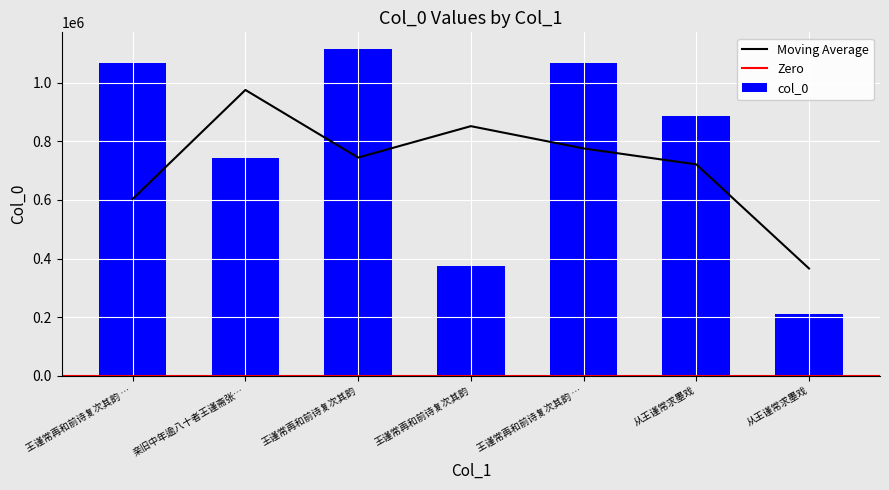

Reading left to right, list all the values displayed in this chart.

王谨常再和前诗复次其韵 …=1065859	亲旧中年逾八十者王谨斋张…=744238	王谨常再和前诗复次其韵=1116328	王谨常再和前诗复次其韵=373310	王谨常再和前诗复次其韵 …=1065858	从王谨常求墨戏=888219	从王谨常求墨戏=209938